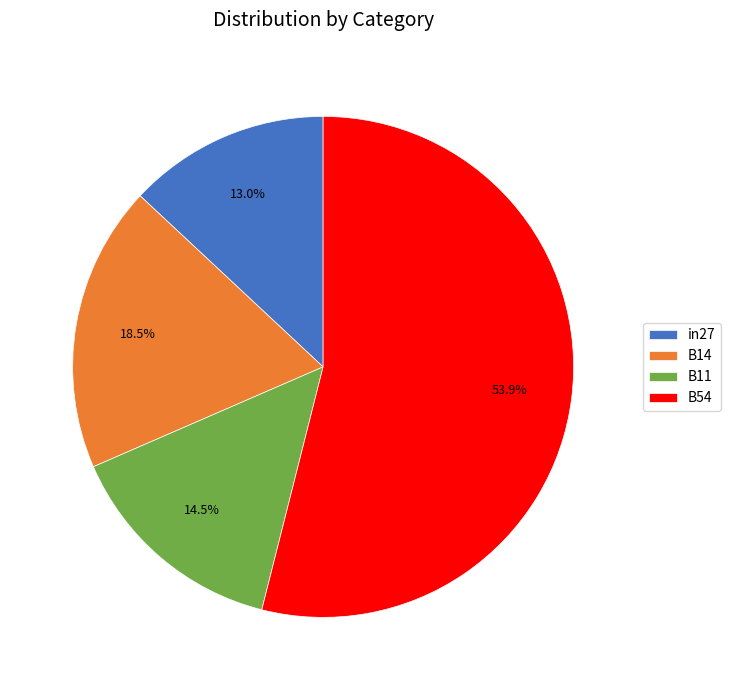

Is it true that B11 is 4% of the pie?

False